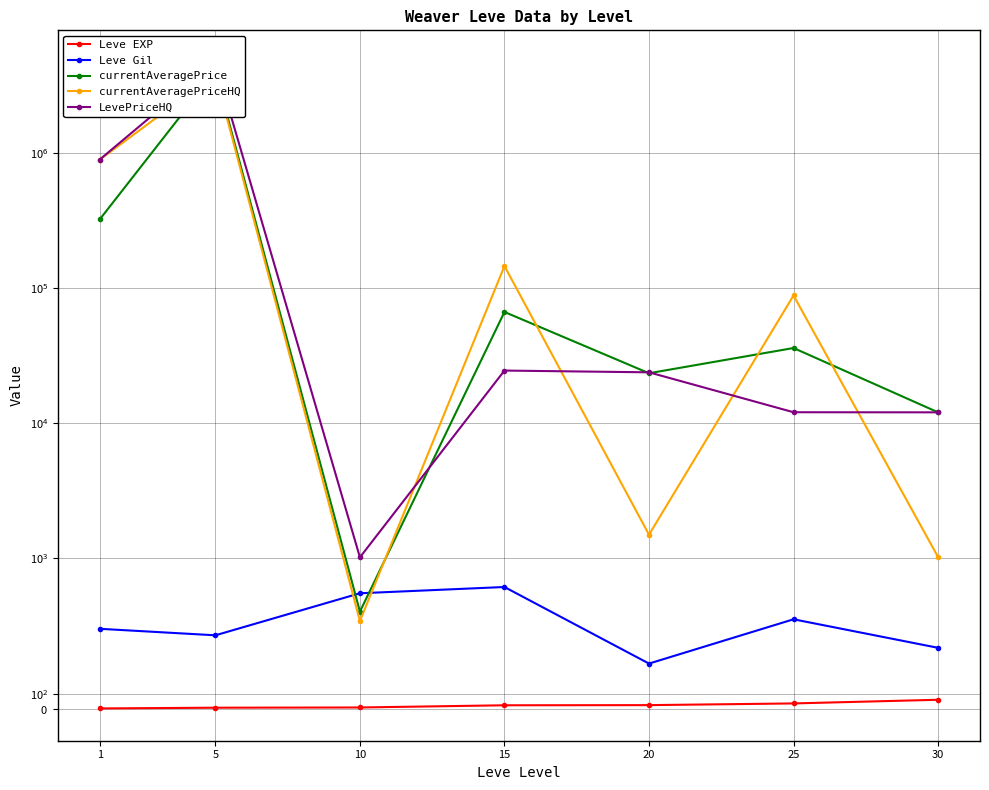

What is the value of the currentAveragePrice point at the 1st from the left?

322947.2